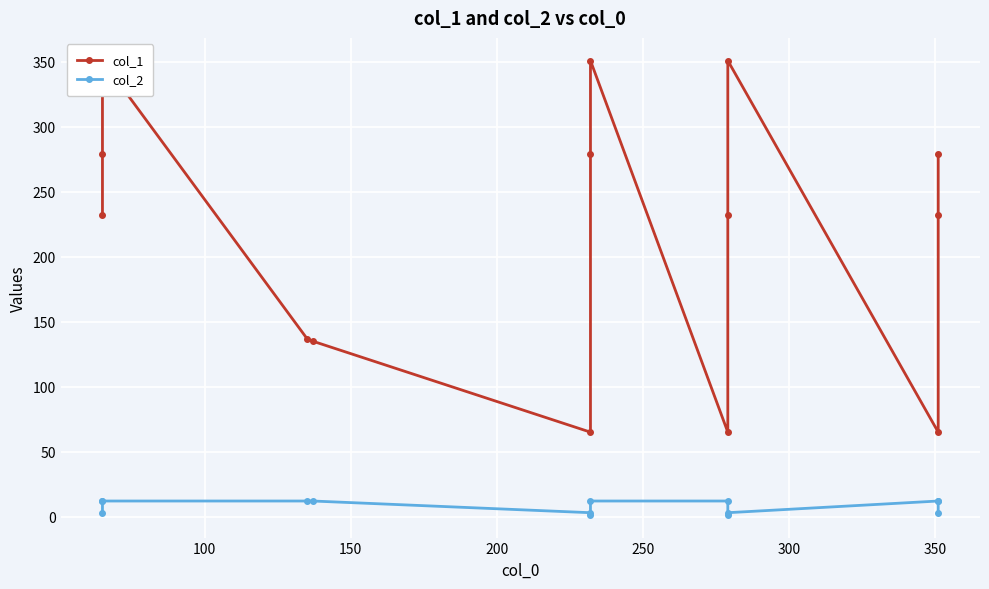

At how many categories does at least one series exceed 253?

6